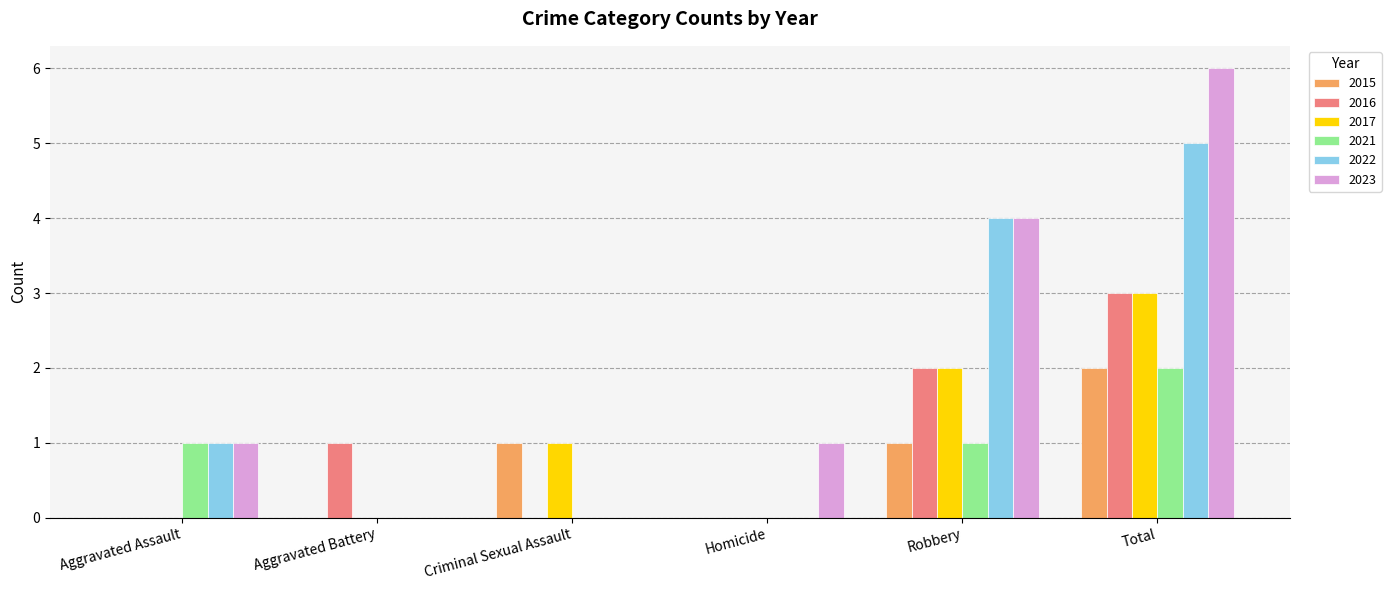

How many groups of bars are there?

6